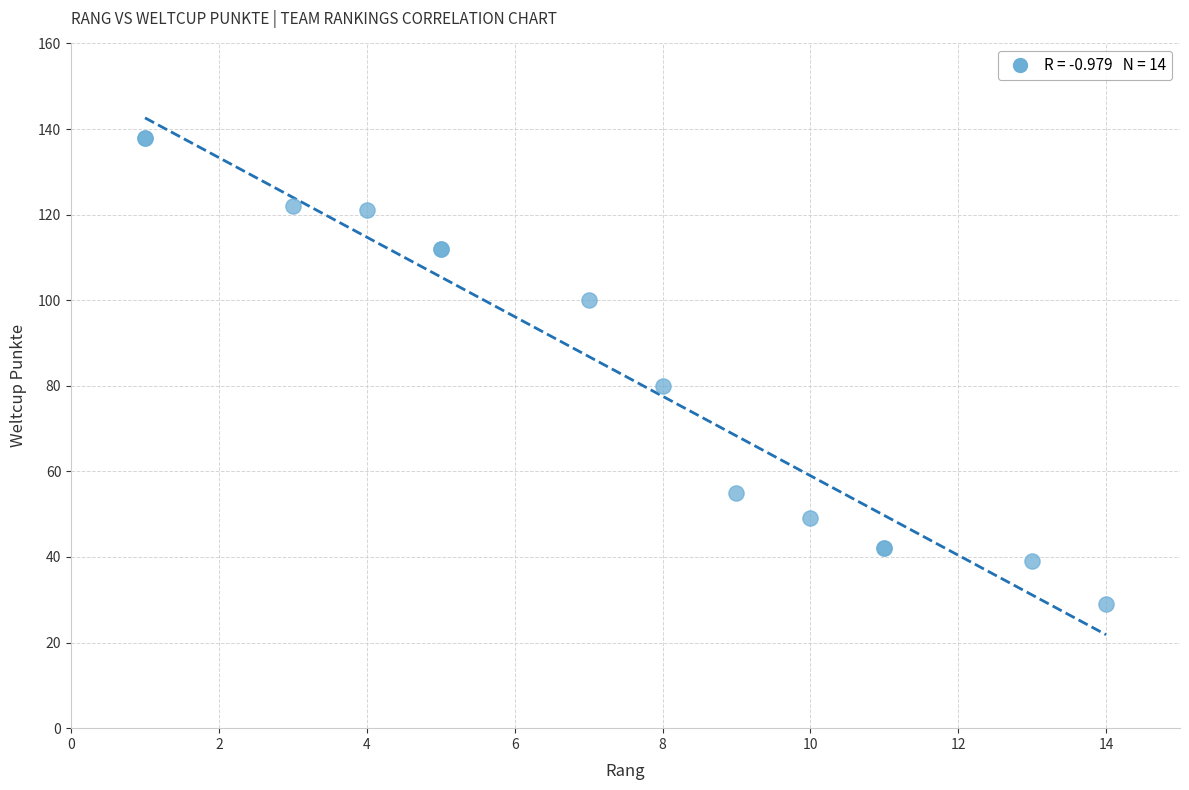

What Y value in the scatter plot is closest to 83?

80